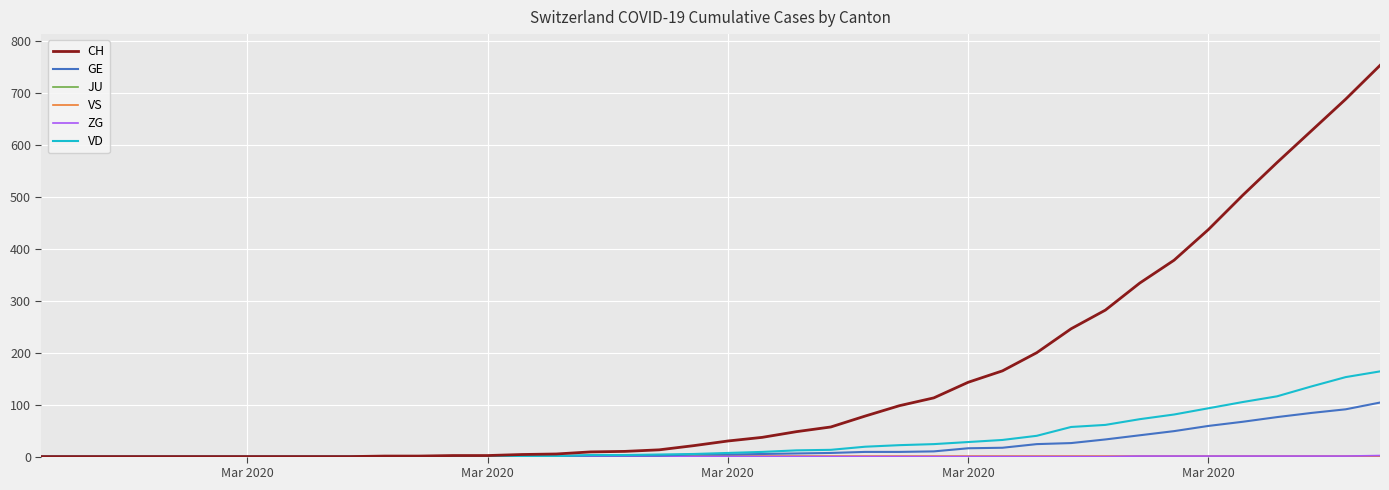

Which series has the widest spread of values?

CH